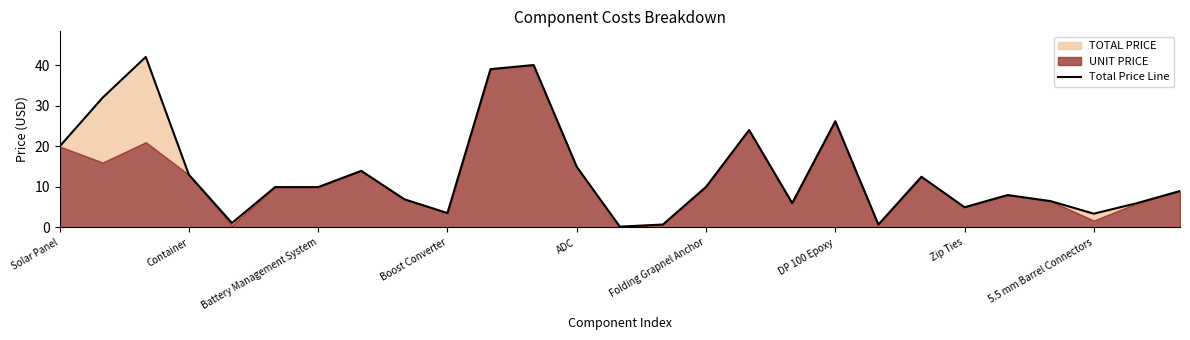

Reading left to right, transcribe all the data shown in this chart.

19.9	32.0	42.0	13.0	1.1	9.9	9.9	13.9	7.0	3.6	39.0	40.0	14.9	0.2	0.7	10.0	24.0	6.0	26.2	0.7	12.5	5.0	8.0	6.5	3.4	6.0	9.0